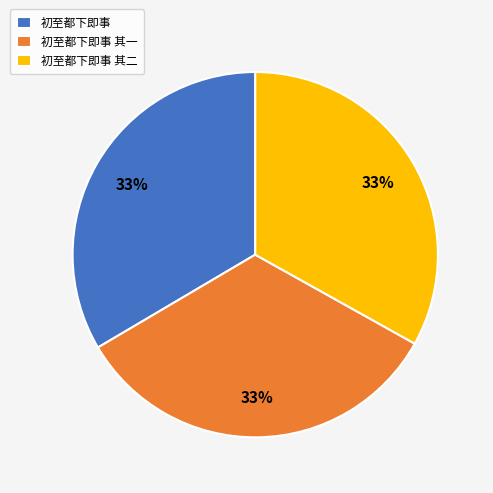

The 初至都下即事 slice represents 33% of the pie. True or false?

True